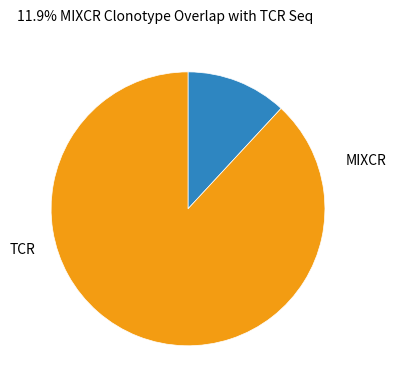

How many slices are in this pie chart?

2